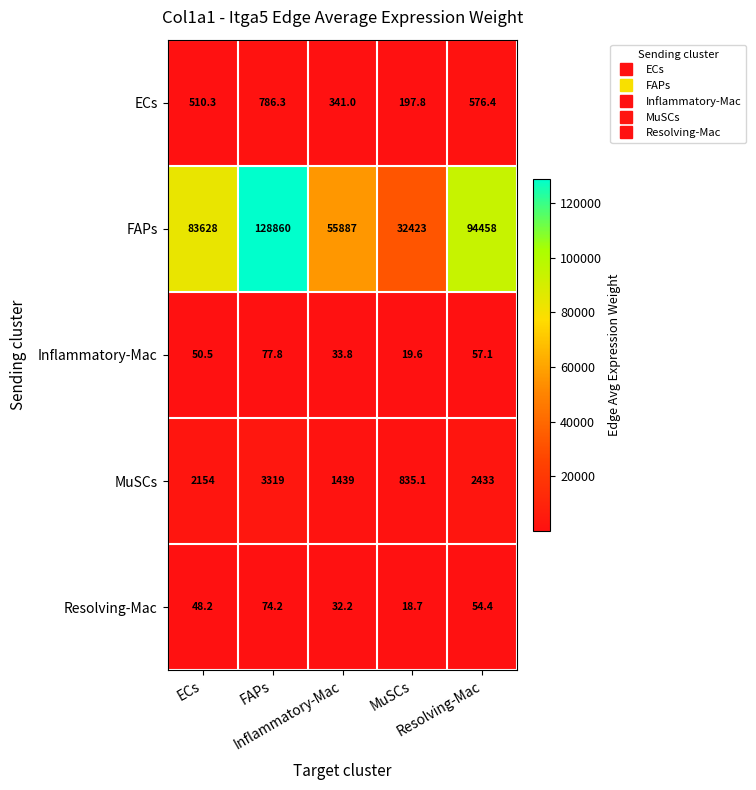

What is the maximum value shown in the chart?

128860.0